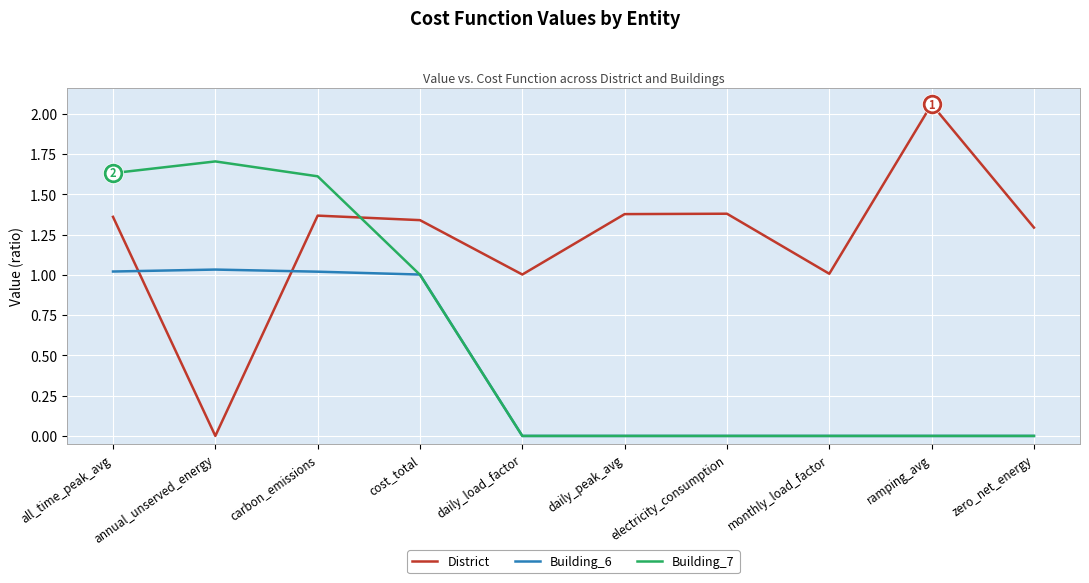

The value of District at all_time_peak_avg is 0.5. True or false?

False